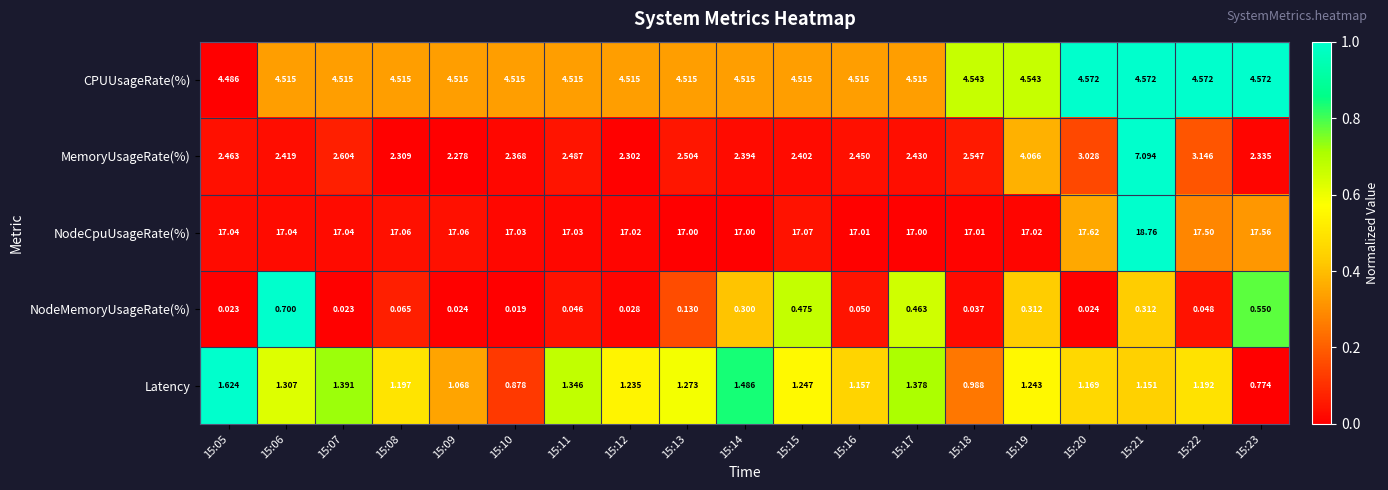

What is the spread (max minus min) of values at 15:15?

16.6